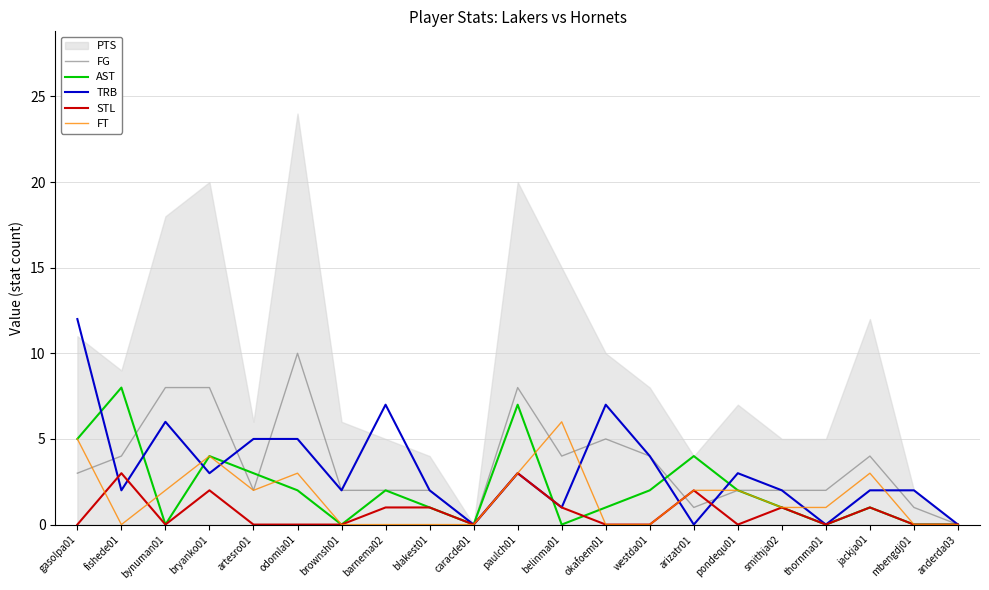

How many values in the FG series are below 2?

4